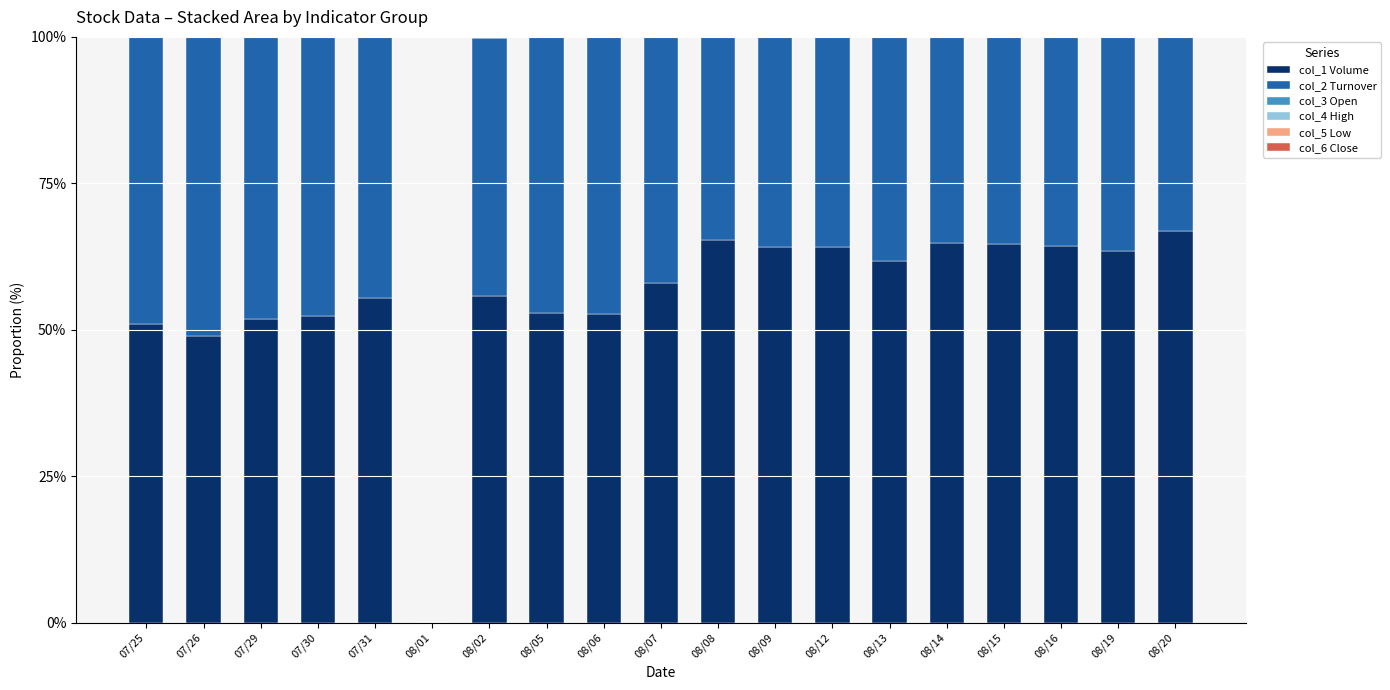

True or false: col_1 Volume has a value of 115.2 at 08/20.

False